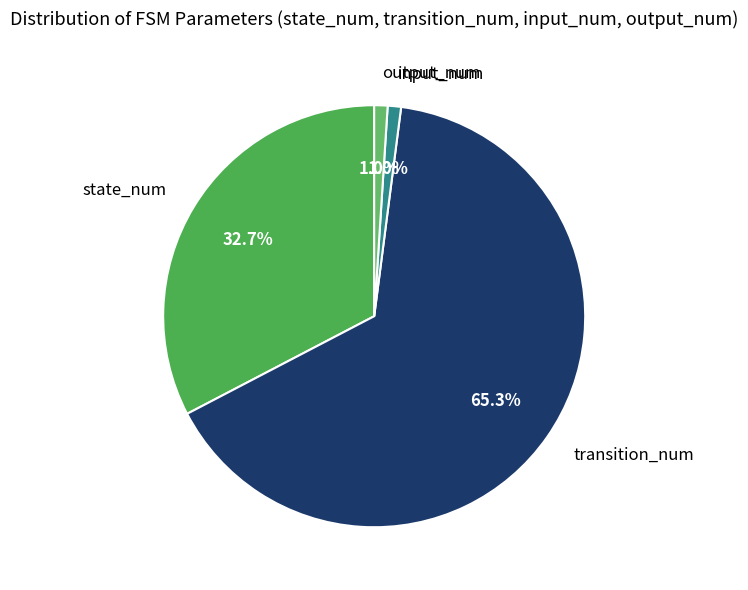

What is the total percentage of input_num and output_num?

2.0%